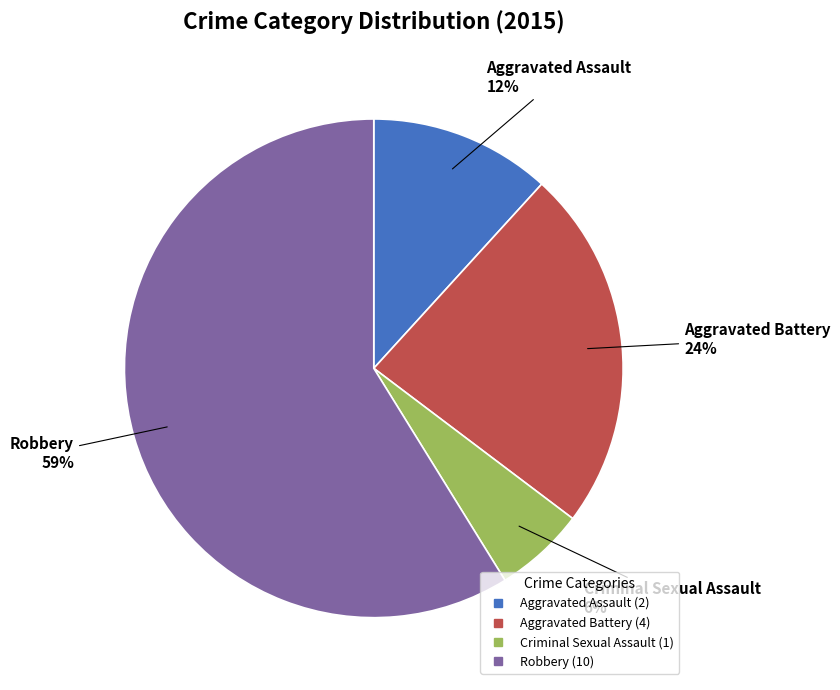

Between Robbery and Criminal Sexual Assault, which is larger?

Robbery